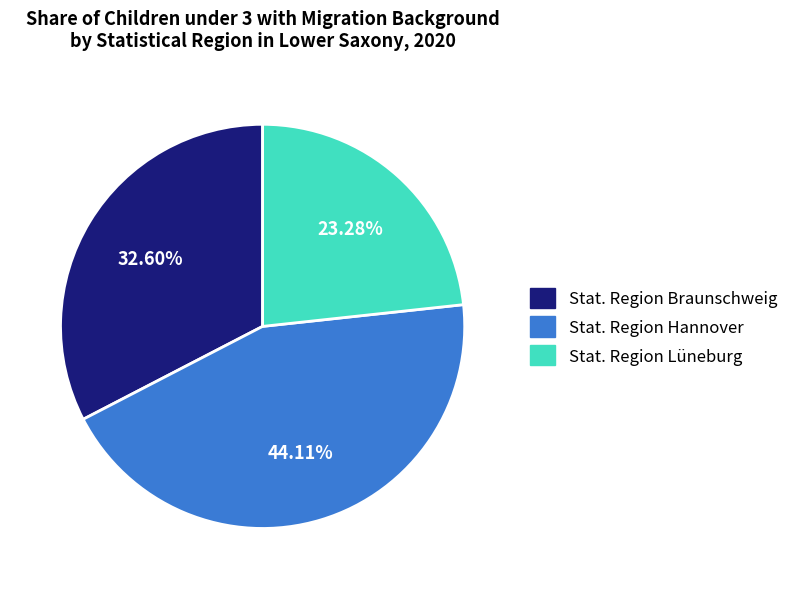

What is the total percentage of Stat. Region Hannover and Stat. Region Braunschweig?

76.7%